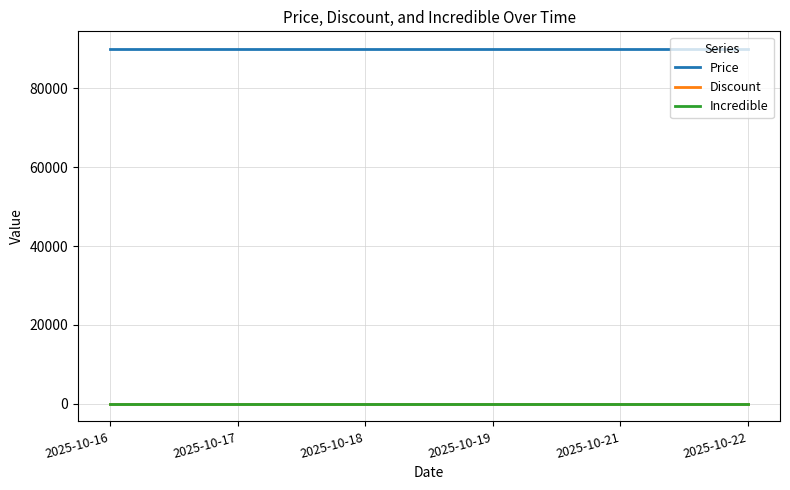

At which category is the sum across all series the highest?

2025-10-16